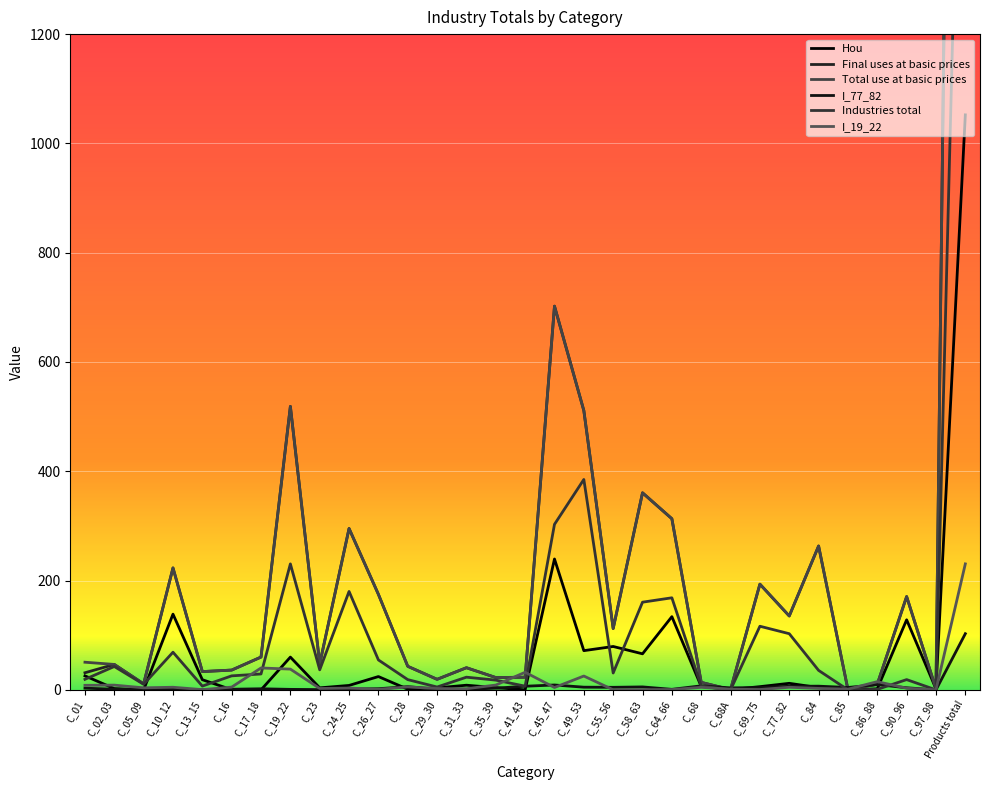

What is the difference between the Total use at basic prices values at C_23 and C_17_18?

12.4